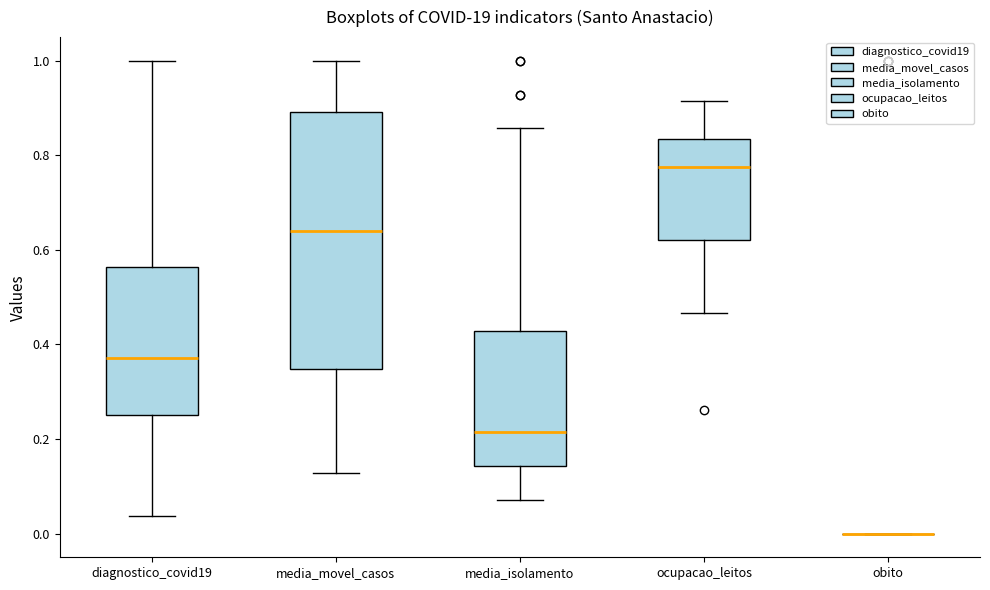

Reading left to right, transcribe this box plot: for each box, give where its median line is, the range the box spans, and where its two whiskers end, as read against the y-axis. The values are not printed on the chart, so give them approximately, as read against the axis.

diagnostico_covid19: median 0.38, box 0.26 to 0.56, whiskers 0.04 to 1.00
media_movel_casos: median 0.64, box 0.34 to 0.90, whiskers 0.12 to 1.00
media_isolamento: median 0.22, box 0.14 to 0.42, whiskers 0.08 to 0.86
ocupacao_leitos: median 0.78, box 0.62 to 0.84, whiskers 0.46 to 0.92
obito: box collapsed to a line at 0.00, whiskers 0.00 to 0.00